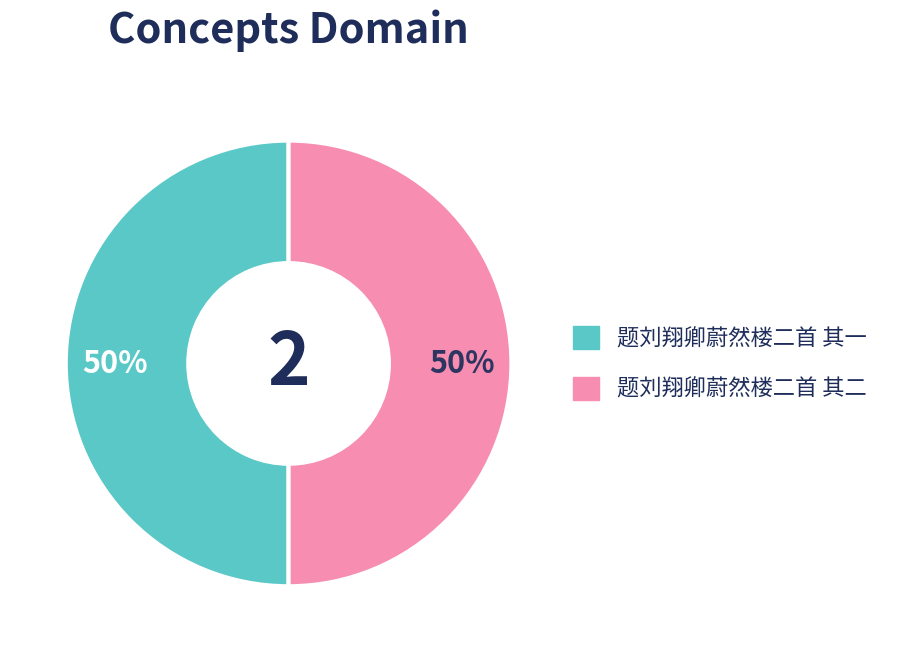

Approximately how many times larger is the value at 题刘翔卿蔚然楼二首 其二 compared to 题刘翔卿蔚然楼二首 其一?

1.0